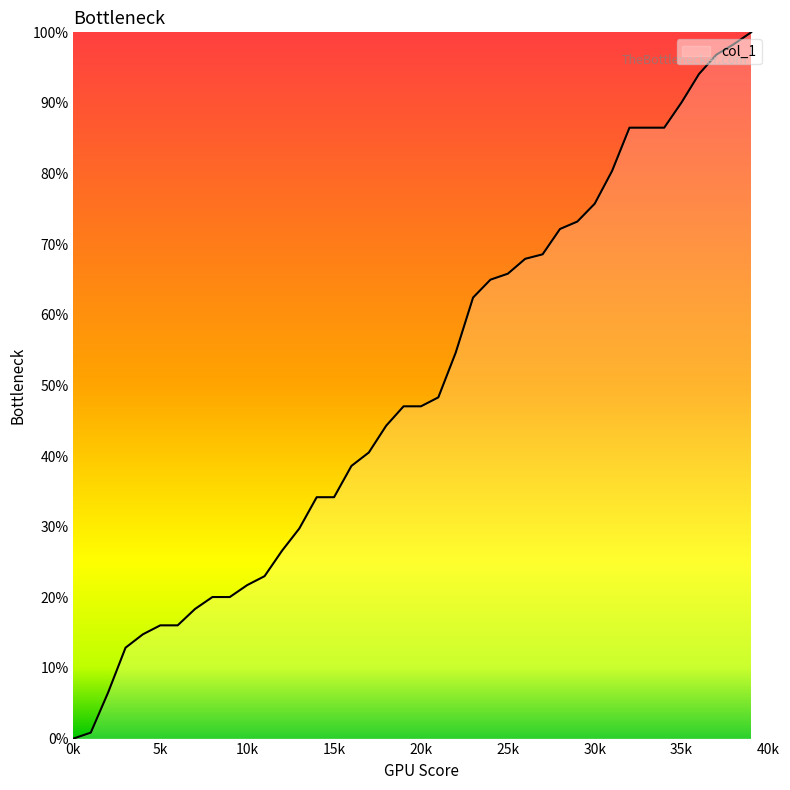

What is the difference between the maximum and minimum values?

100.0